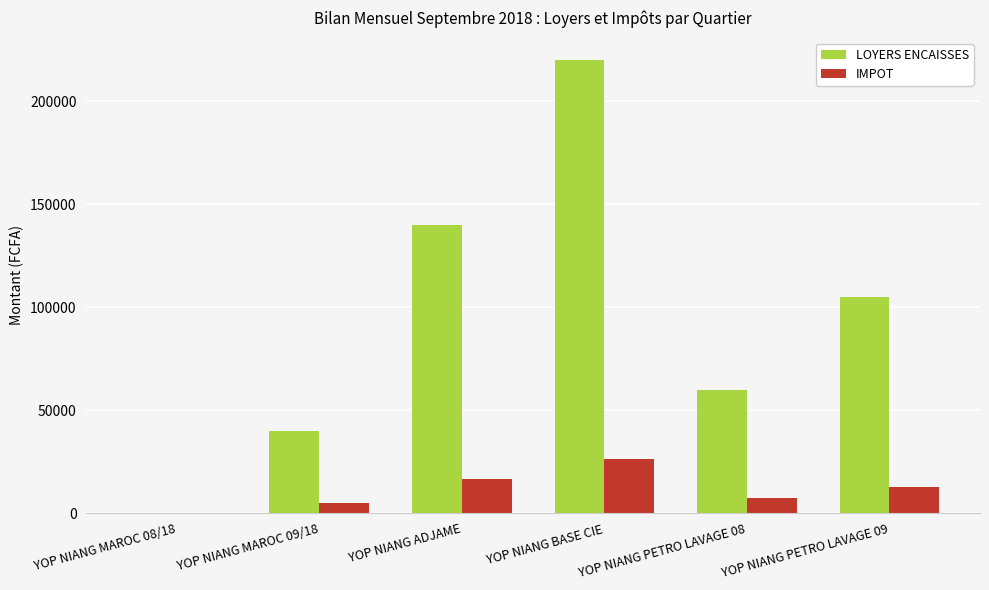

What is the total value across all series at YOP NIANG PETRO LAVAGE 09?

117600